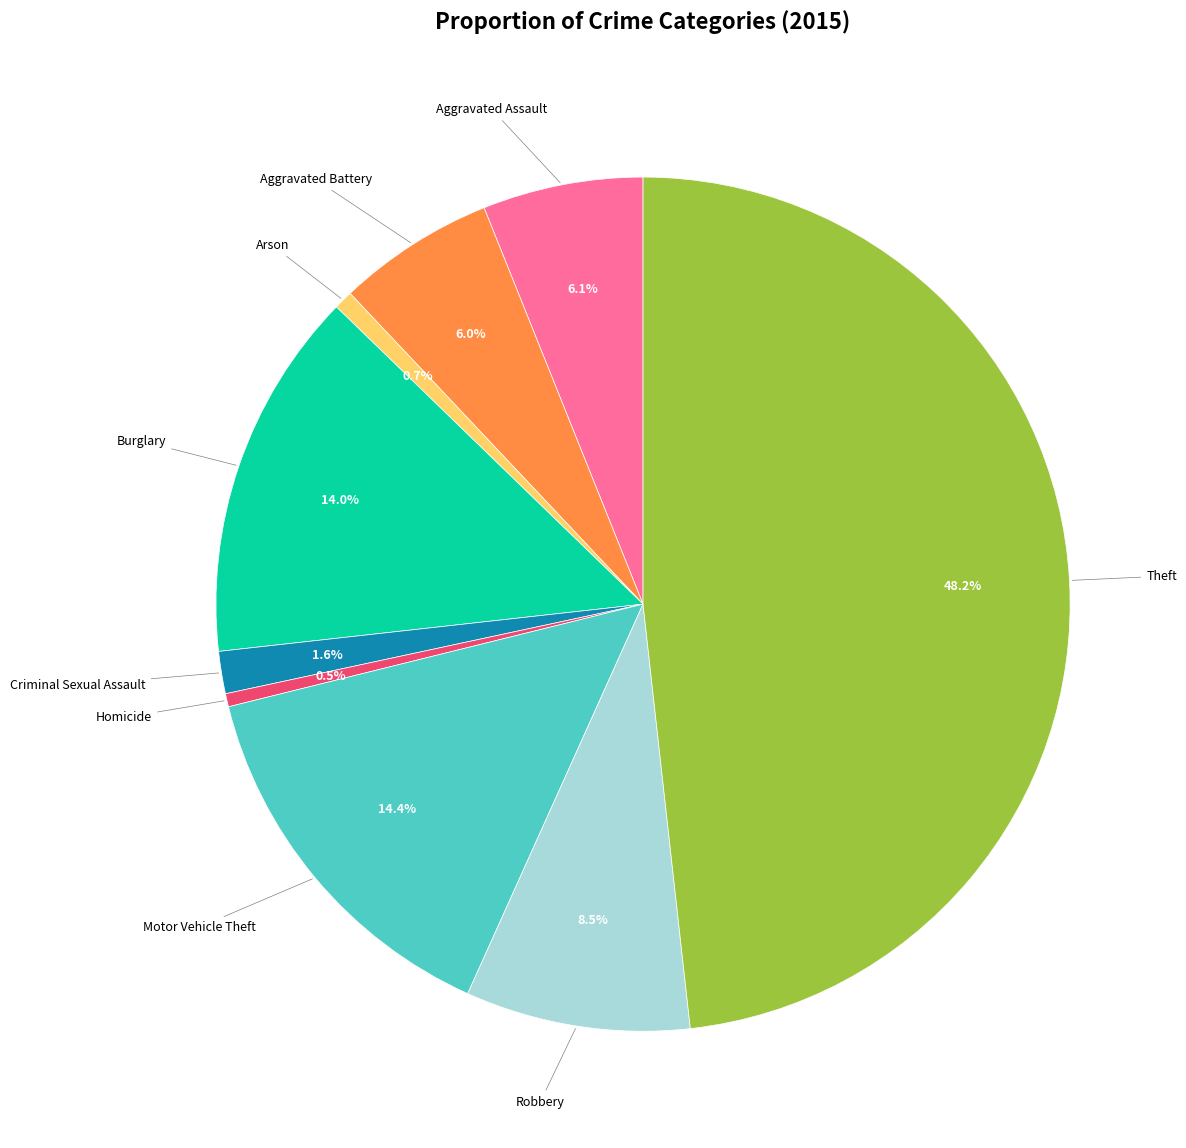

To the nearest percent, what percentage of the pie is Theft?

48%